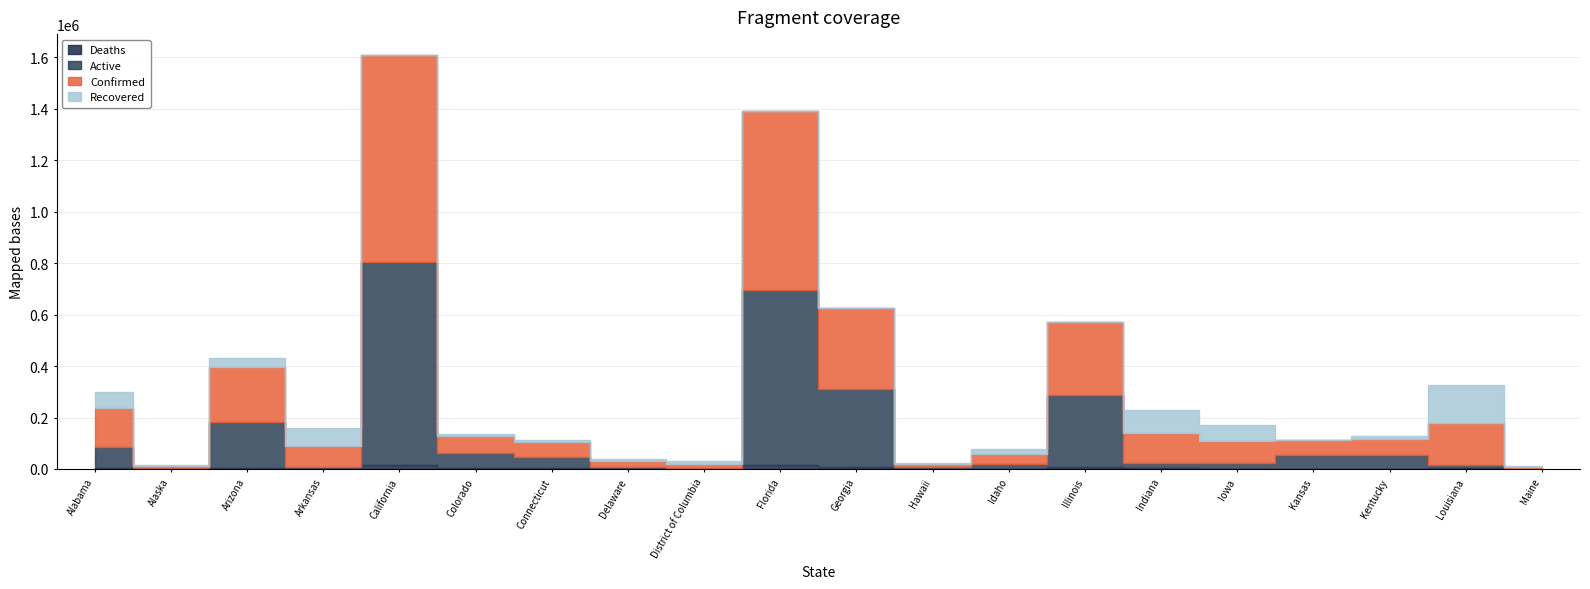

Is this an area chart (filled region under the line)?

No